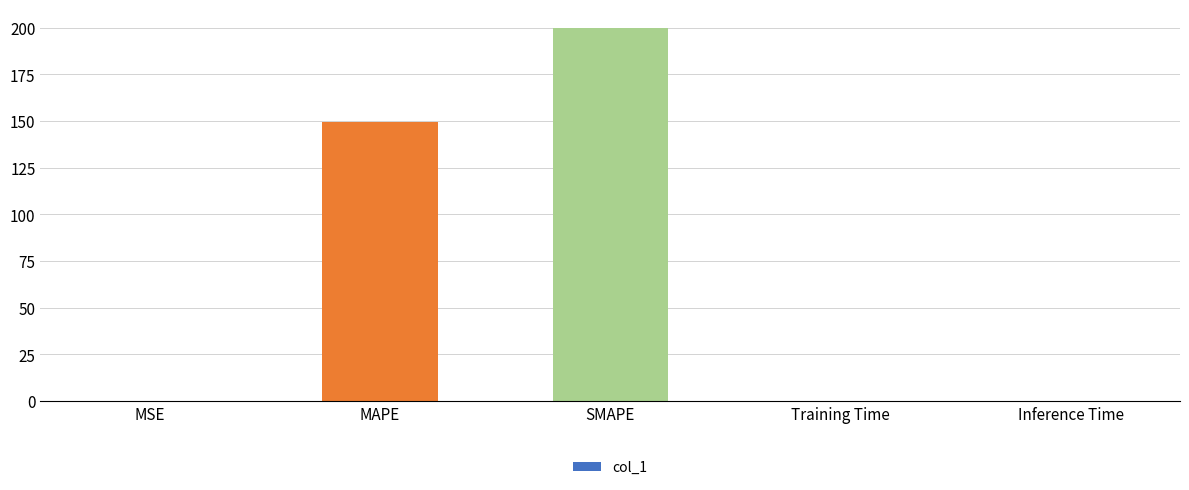

The value at SMAPE is 200.0. True or false?

True